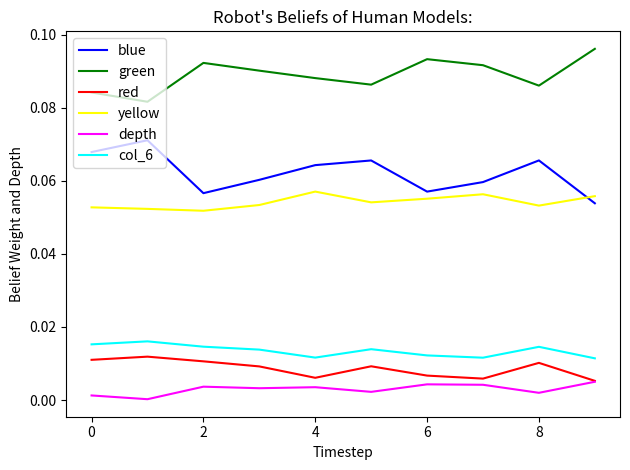

Rank the series by their maximum value, from highest to lowest.

green, blue, yellow, col_6, red, depth